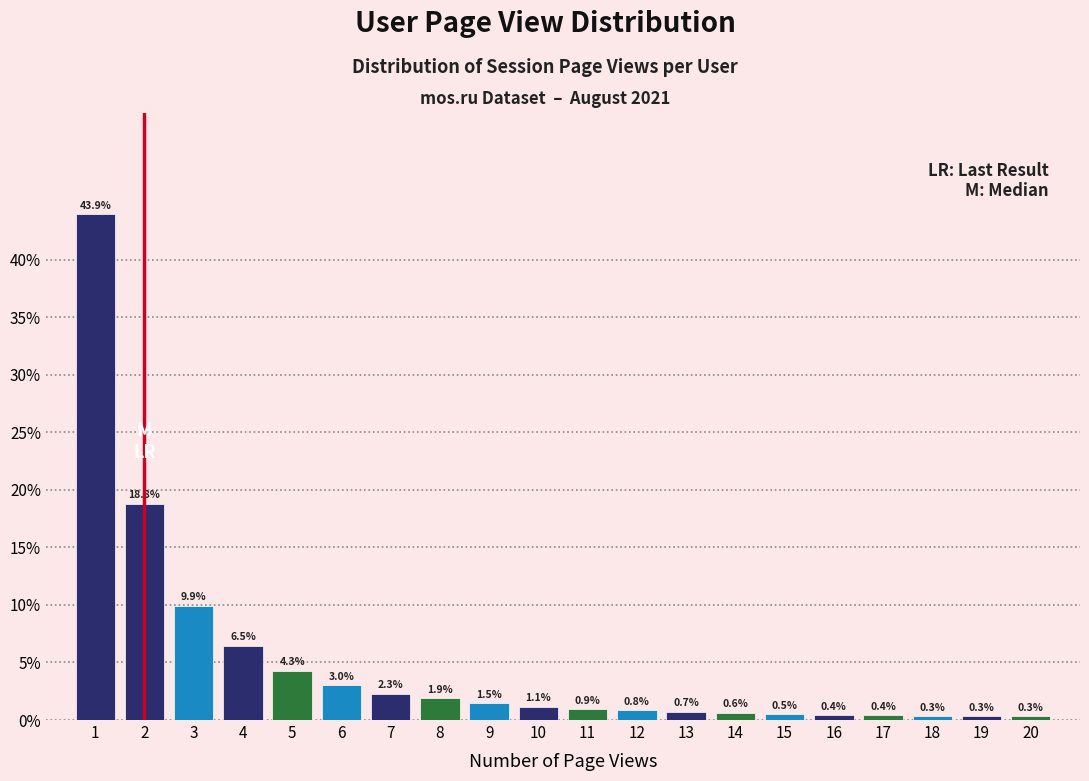

Reading left to right, what are all the values shown in this chart?

1=43.9	2=18.8	3=9.9	4=6.5	5=4.3	6=3.0	7=2.3	8=1.9	9=1.5	10=1.1	11=0.9	12=0.8	13=0.7	14=0.6	15=0.5	16=0.4	17=0.4	18=0.3	19=0.3	20=0.3